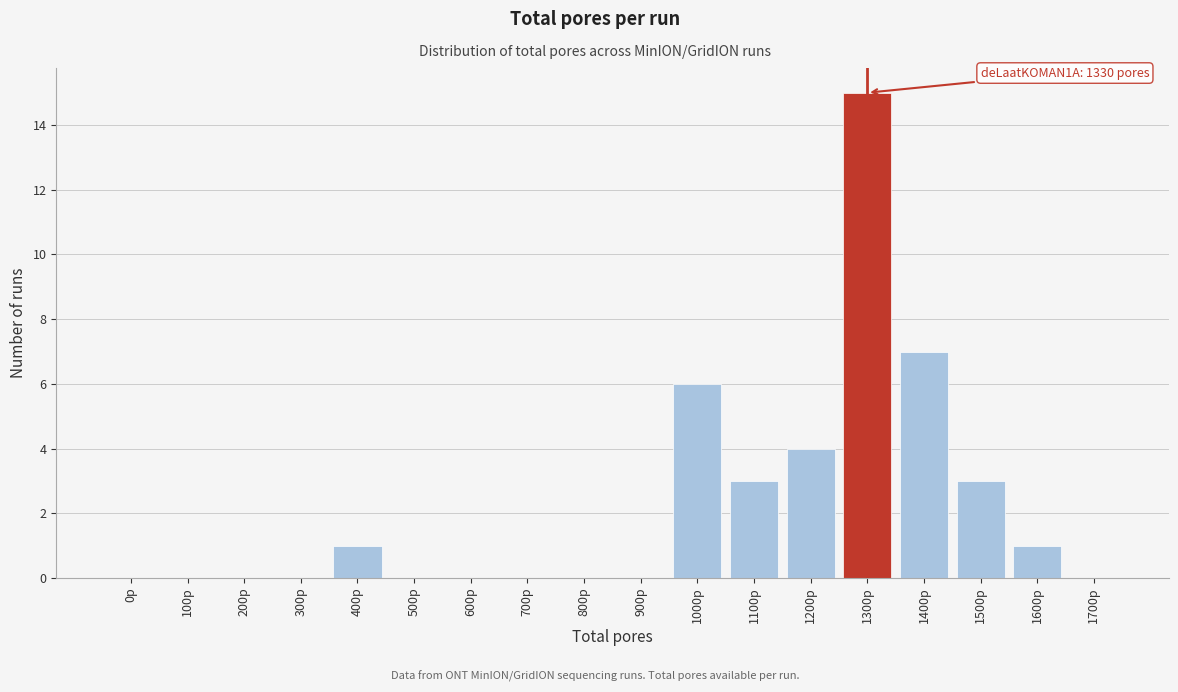

Reading right to left, transcribe all the data shown in this chart.

1700p=0	1600p=1	1500p=3	1400p=7	1300p=15	1200p=4	1100p=3	1000p=6	900p=0	800p=0	700p=0	600p=0	500p=0	400p=1	300p=0	200p=0	100p=0	0p=0